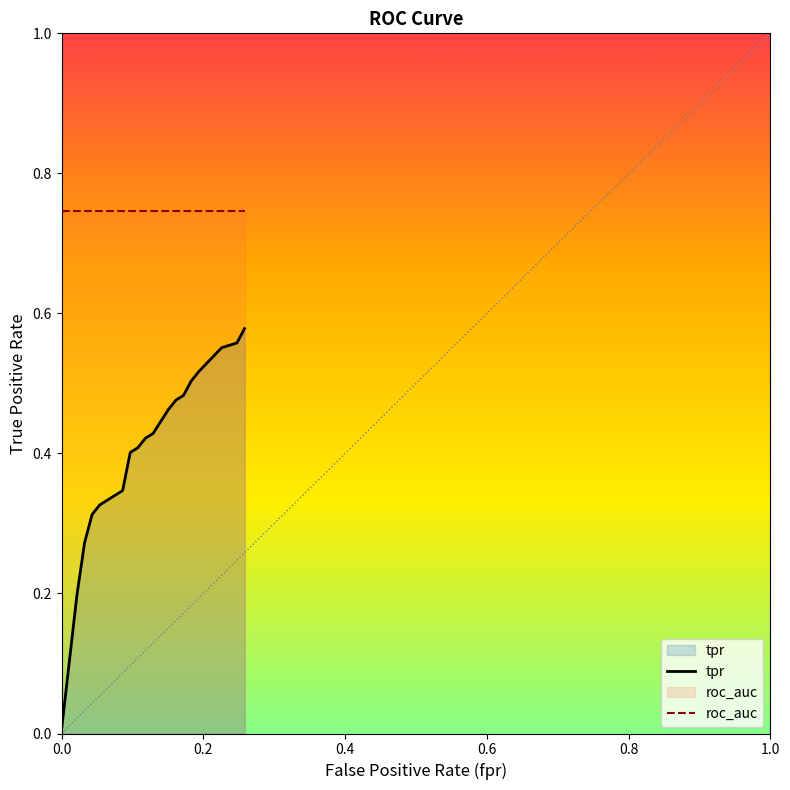

Reading left to right, transcribe all the data shown in this chart.

tpr: 0.0	0.1	0.2	0.3	0.3	0.3	0.3	0.3	0.4	0.4	0.4	0.4	0.5	0.5	0.5	0.5	0.5	0.6	0.6	0.6
roc_auc: 0.7	0.7	0.7	0.7	0.7	0.7	0.7	0.7	0.7	0.7	0.7	0.7	0.7	0.7	0.7	0.7	0.7	0.7	0.7	0.7